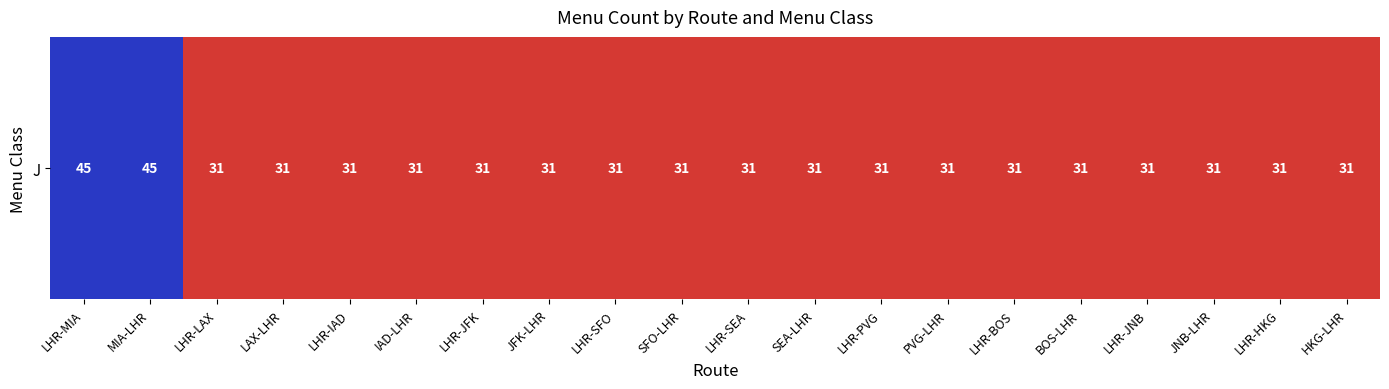

What is the difference between the second highest and second lowest values?

14